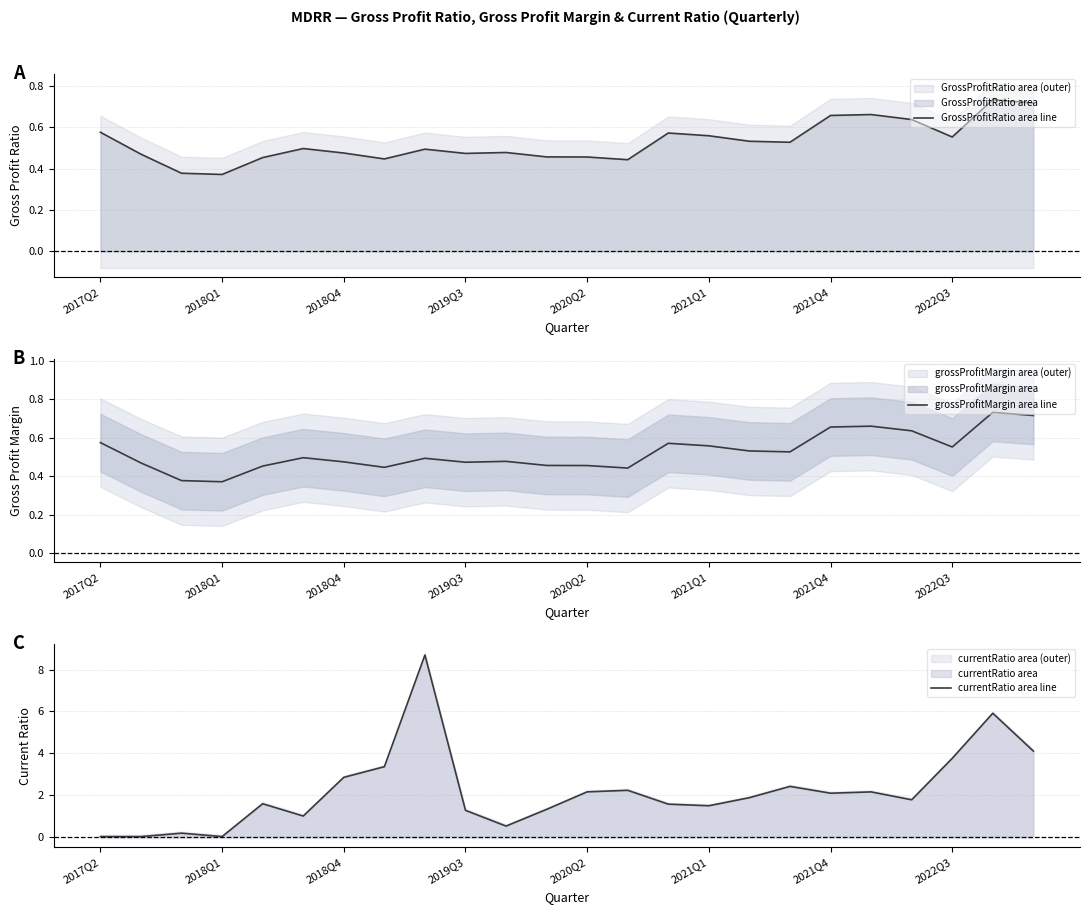

How many lines are shown in the chart?

3